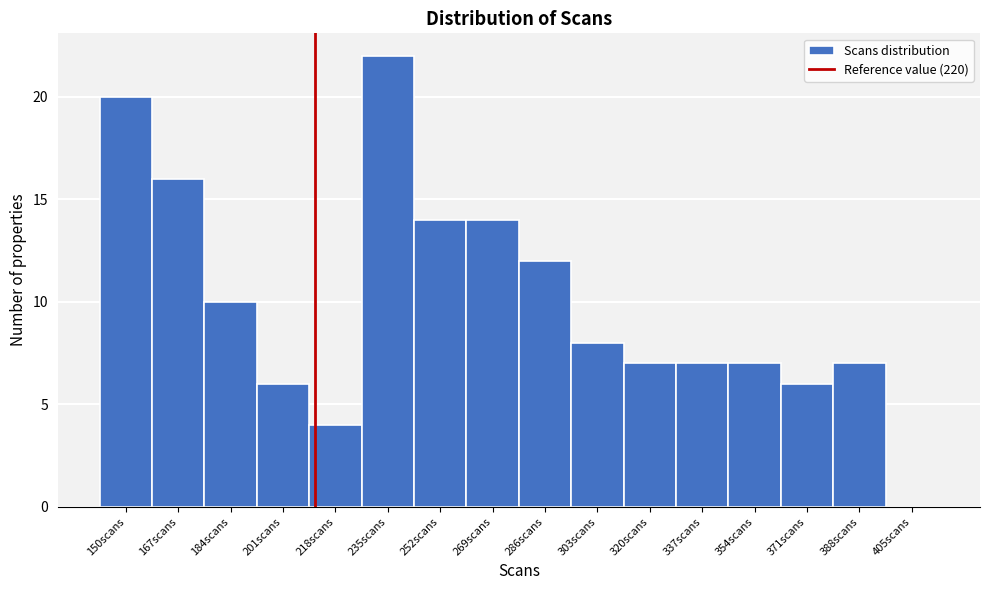

Reading right to left, extract all data points from this chart.

405scans=0	388scans=7	371scans=6	354scans=7	337scans=7	320scans=7	303scans=8	286scans=12	269scans=14	252scans=14	235scans=22	218scans=4	201scans=6	184scans=10	167scans=16	150scans=20